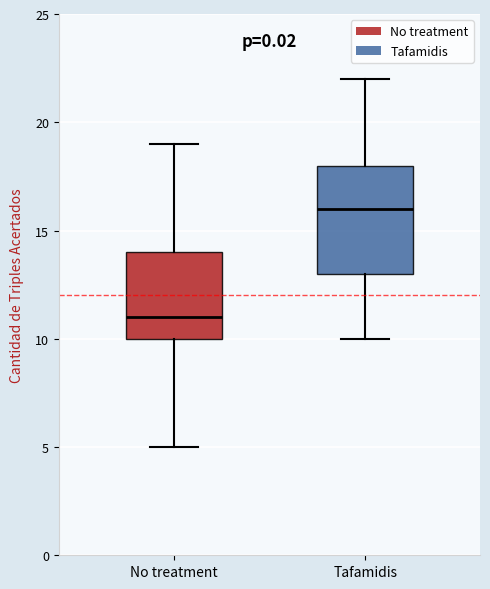

Which box has the highest median line?

Tafamidis